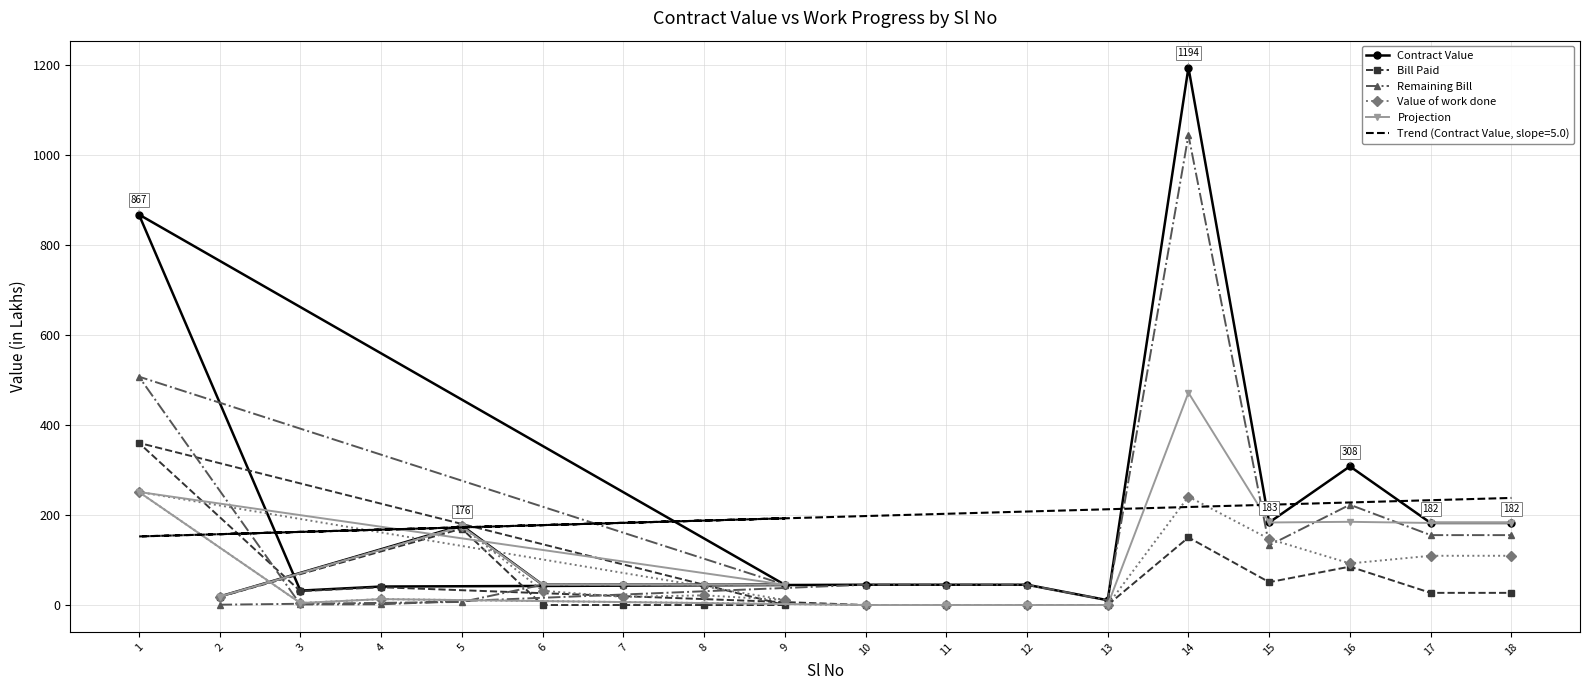

The value of Remaining Bill at 3 is 1.2. True or false?

True